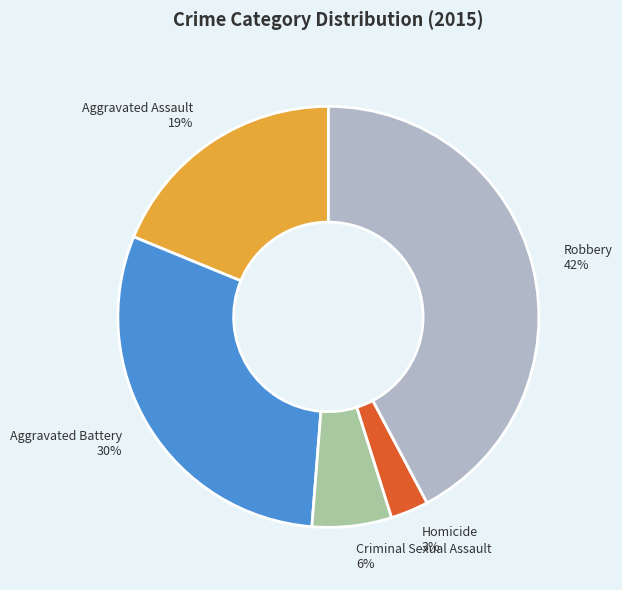

Which category has the biggest portion of the pie?

Robbery